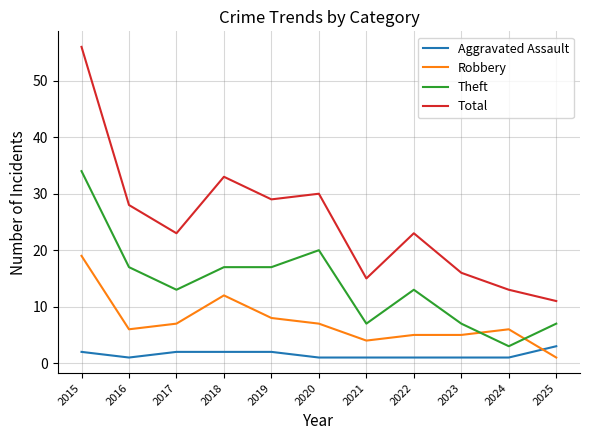

List the series in order of their overall mean, lowest first.

Aggravated Assault, Robbery, Theft, Total